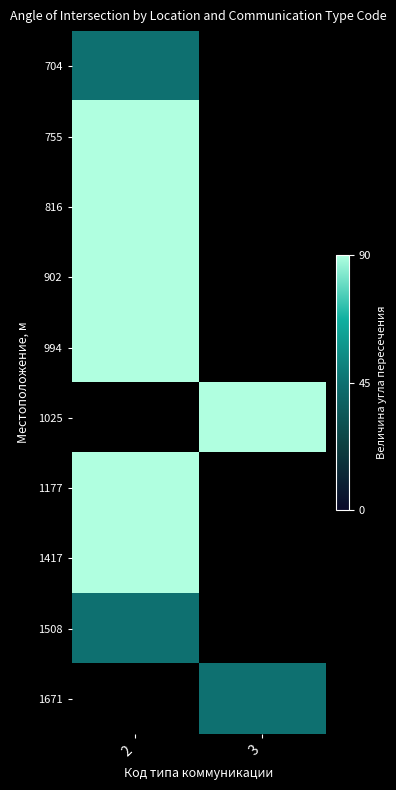

How many data points does each series have?

2